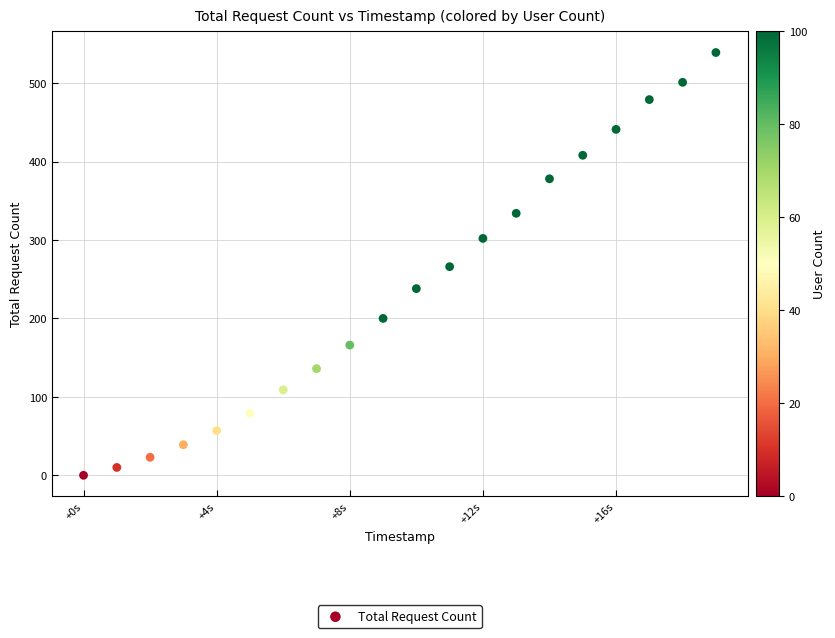

What is the range of Y values (max minus min)?

539